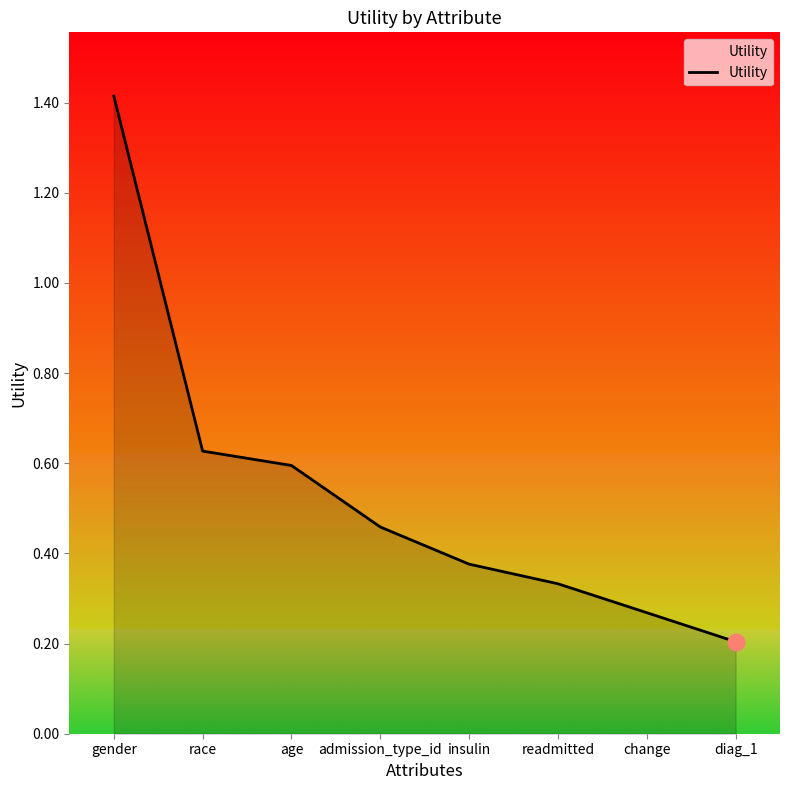

Count the values in the range 0 to 1.

7